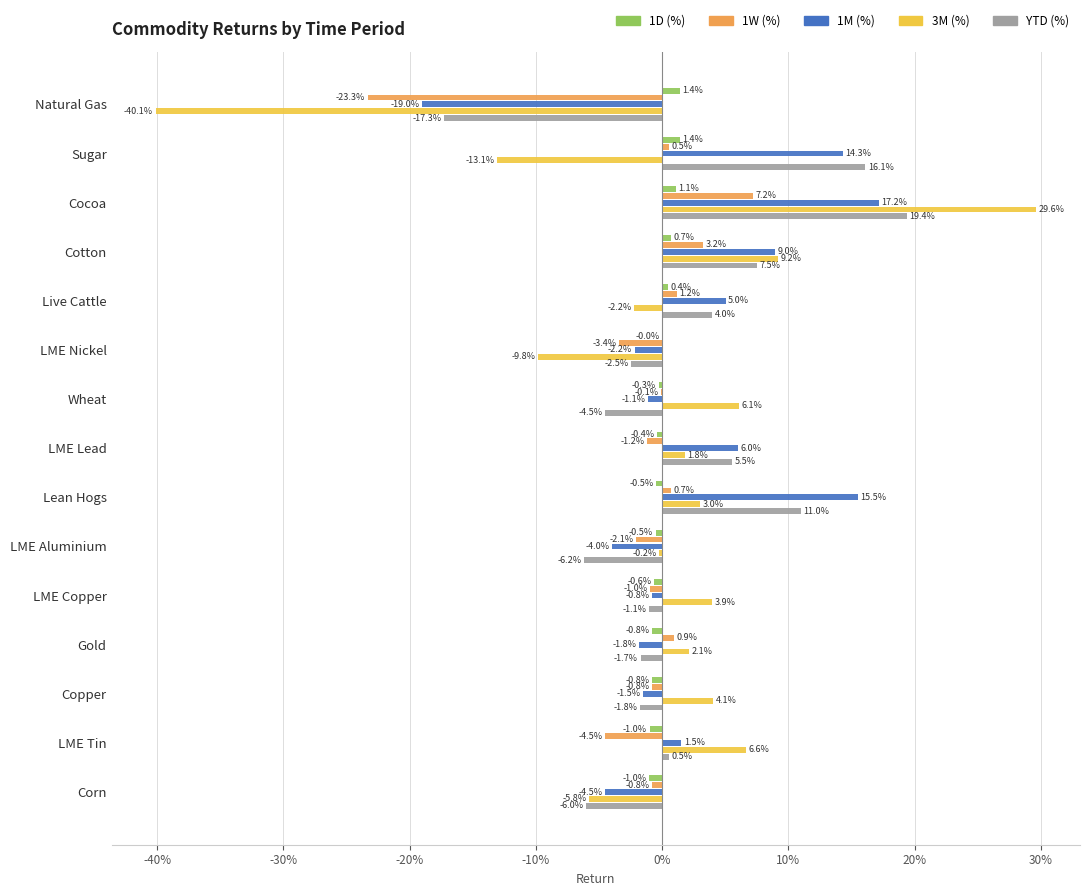

What are all the series names shown in the legend?

1D (%), 1W (%), 1M (%), 3M (%), YTD (%)